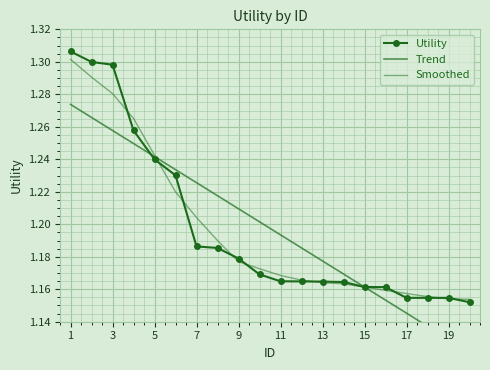

The Smoothed series shows 0.6 at 17. True or false?

False